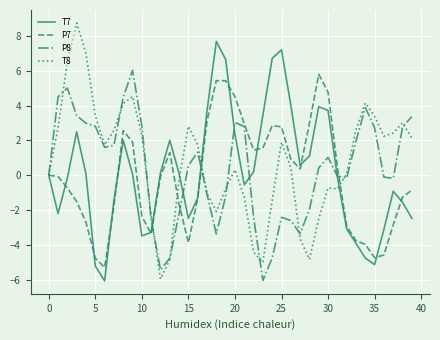

What is the maximum value for P7?

5.8